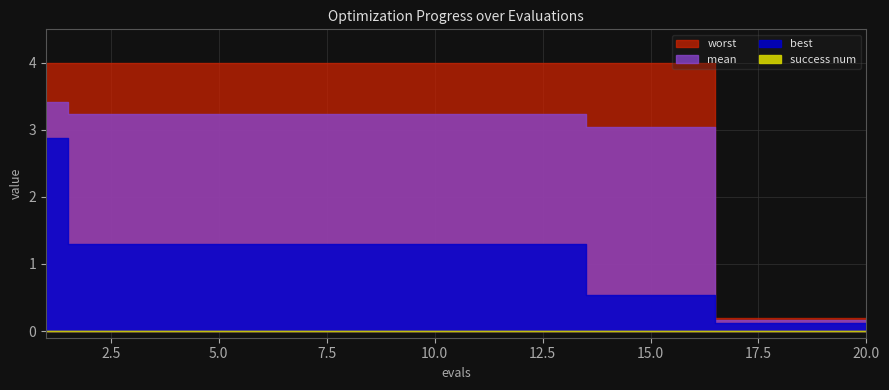

Which series has the largest range (max minus min)?

worst